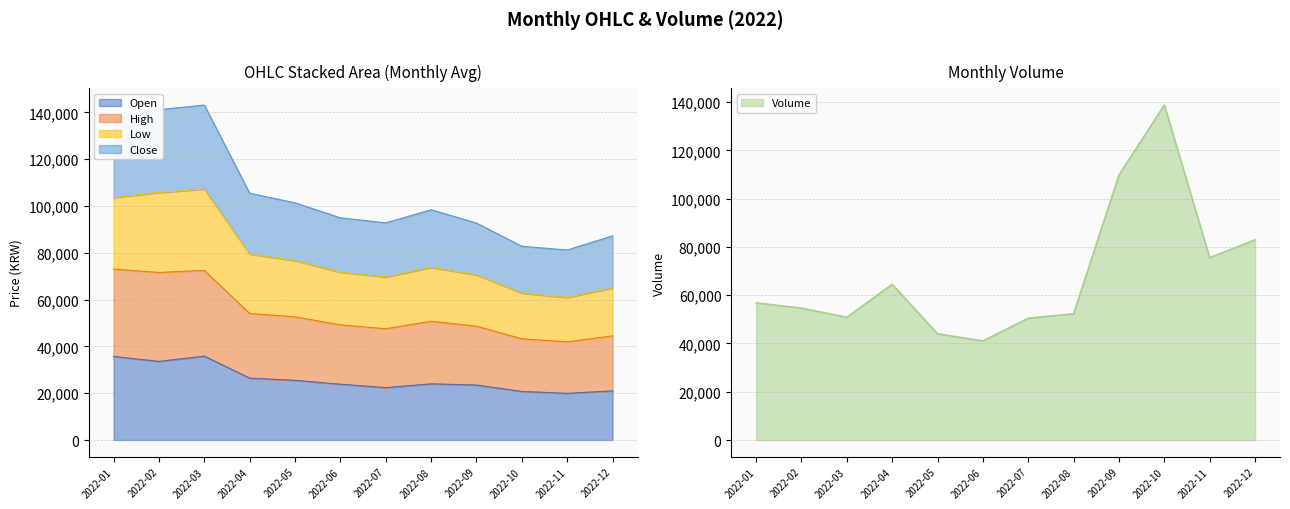

What is the minimum value for Open?

19950